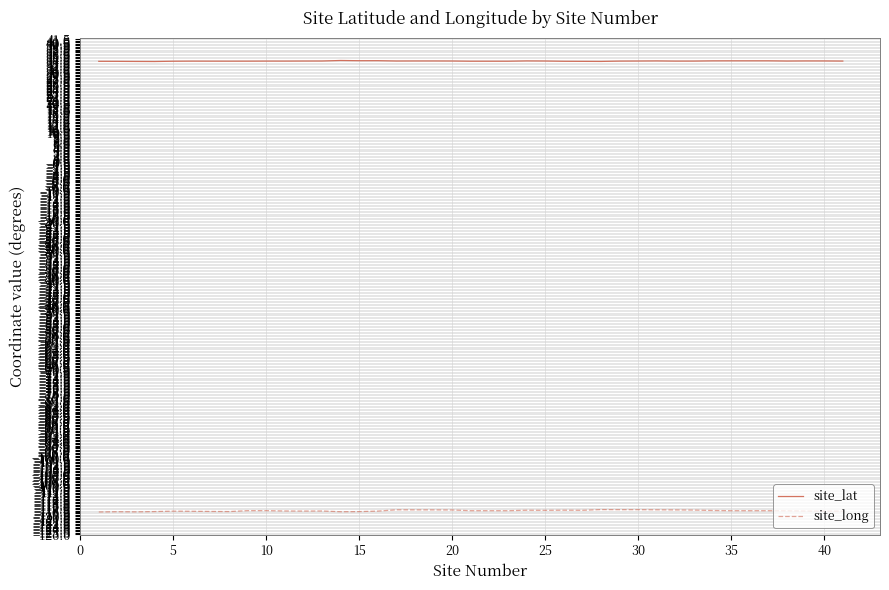

What is the minimum value shown in the chart?

-118.5